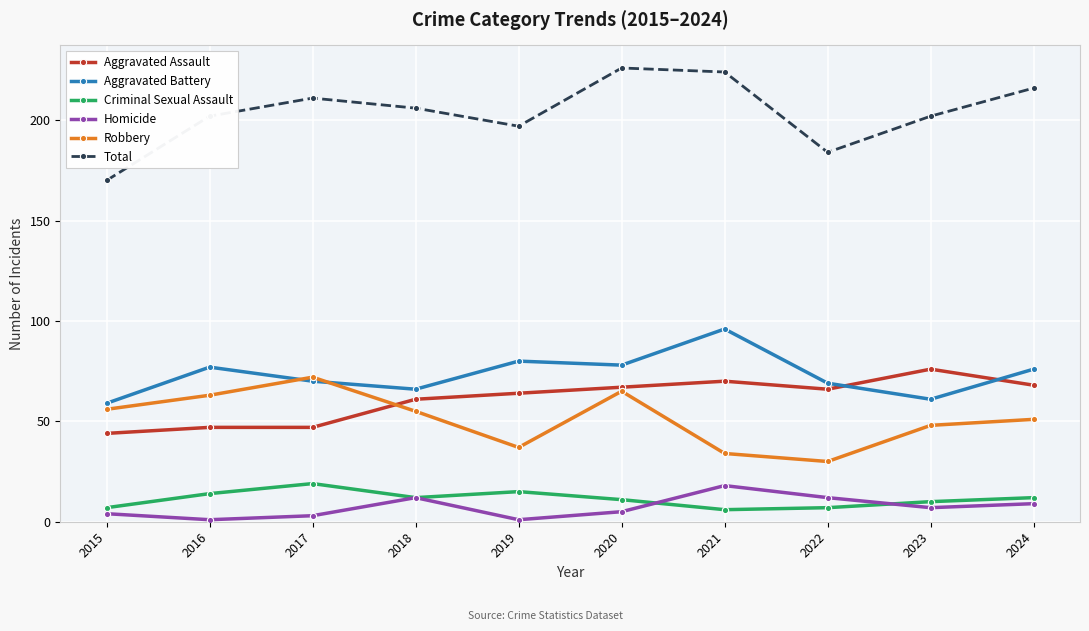

What is the total value across all series at 2019?

394